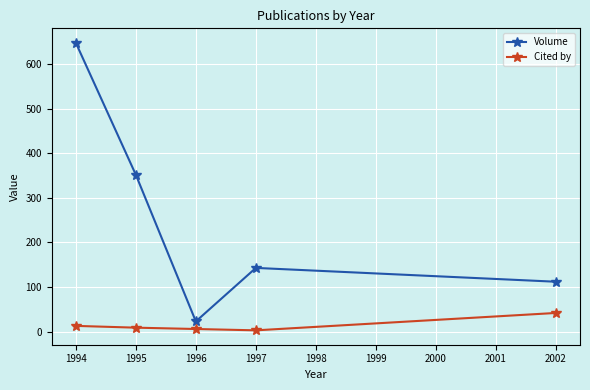

At which category does Volume reach its first local peak?

1997